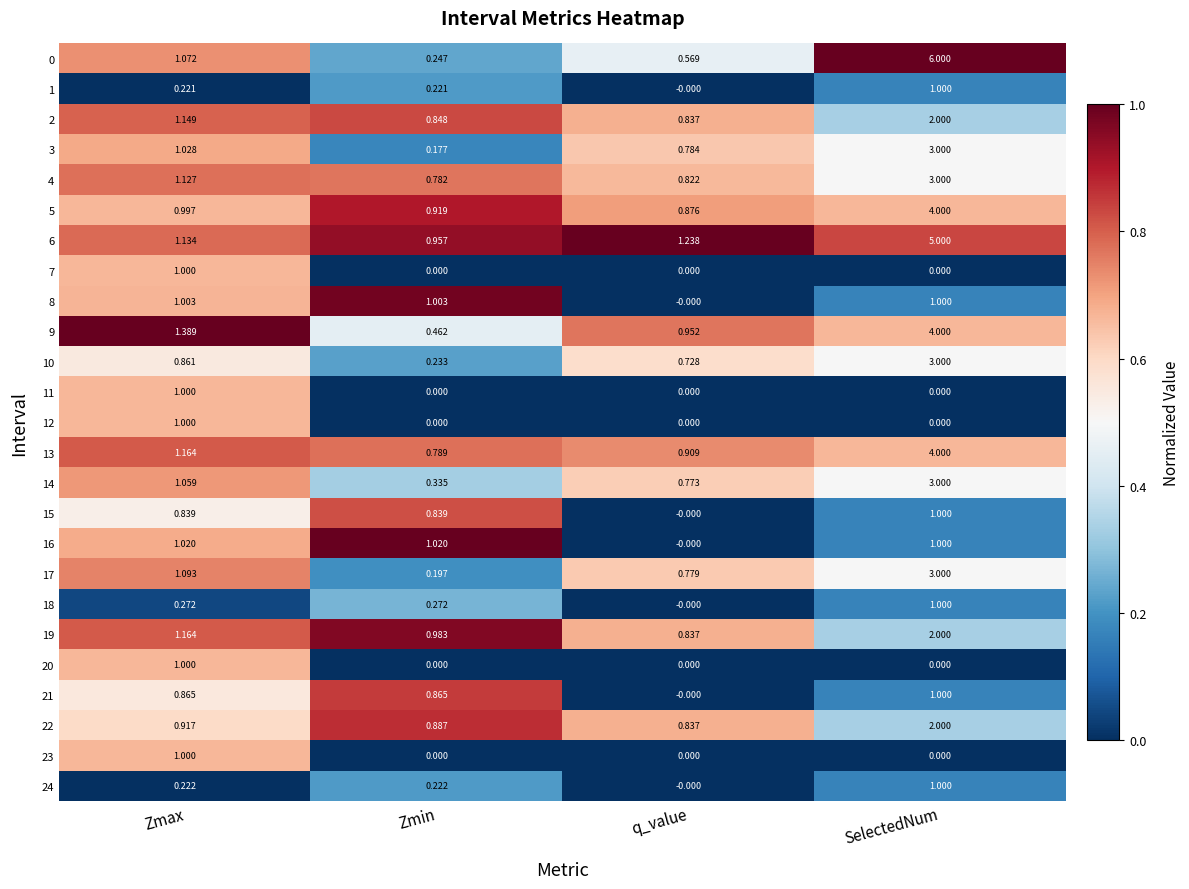

Is the value of 2 at Zmin greater than the value of 10 at Zmin?

Yes